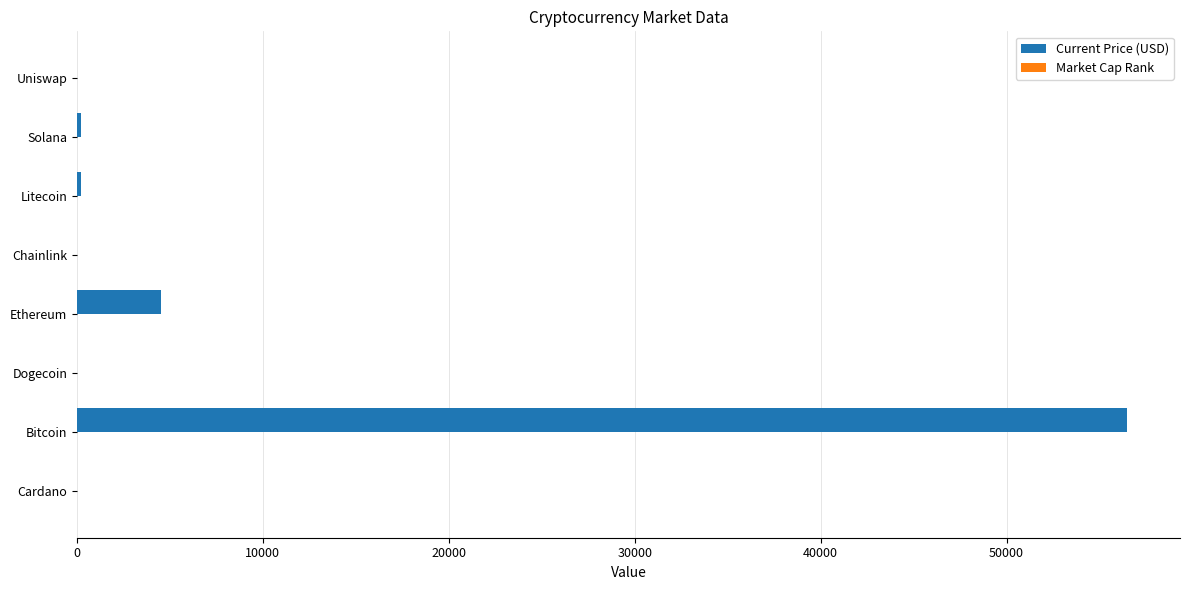

What is the sum of all Current Price (USD) values?

61500.6